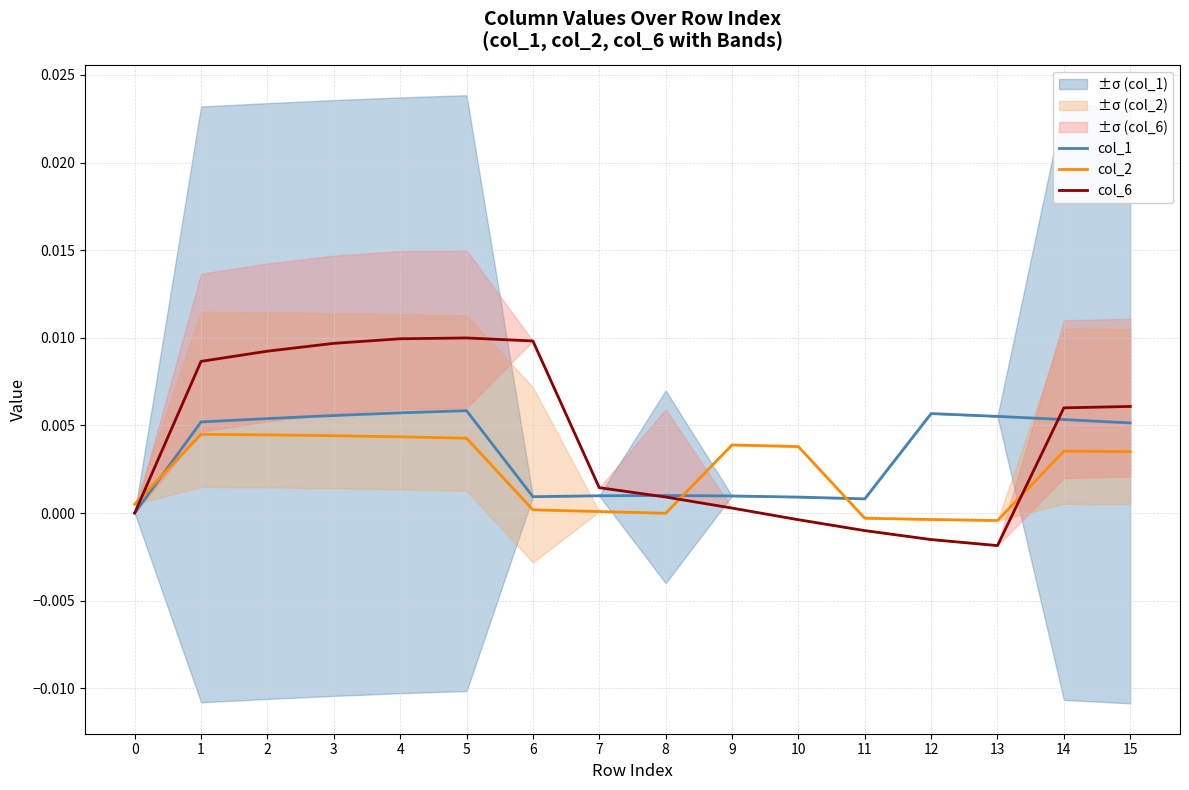

List the series in order of their overall mean, lowest first.

col_2, col_1, col_6